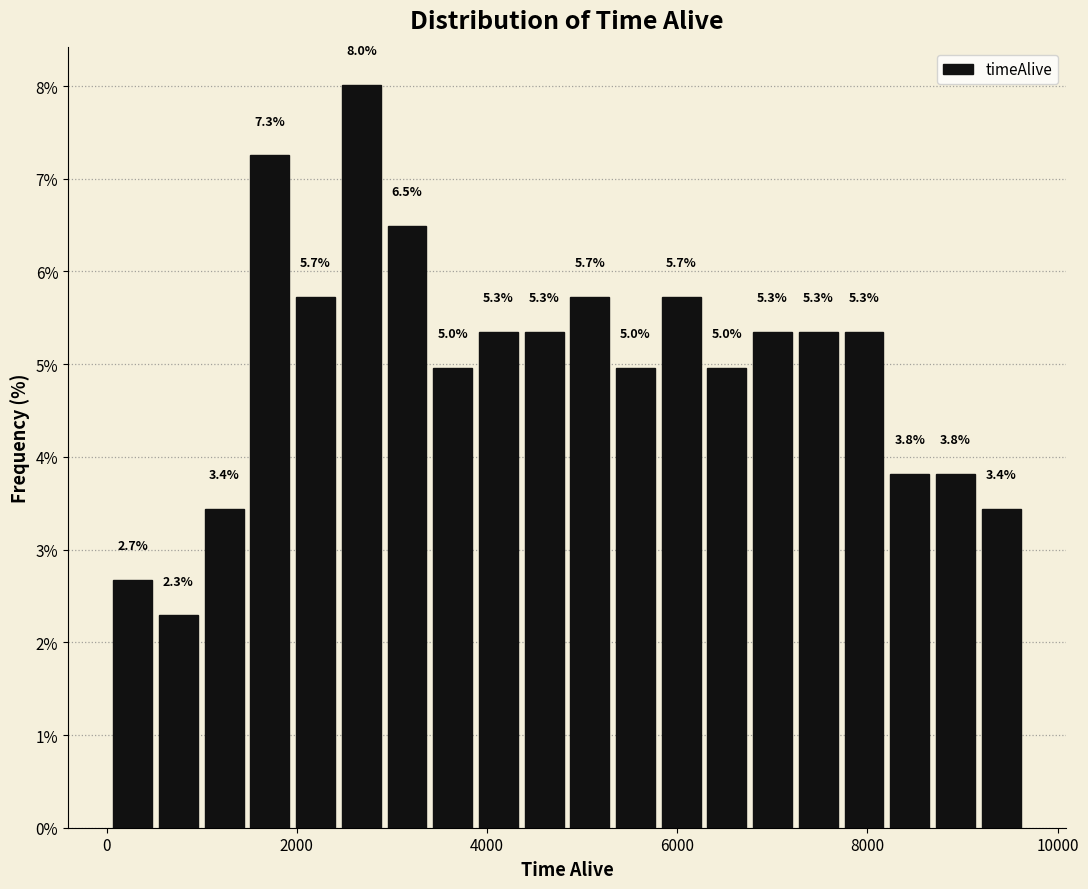

Around what value on the x-axis is the tallest bar? Give the approximate position of its centre, as read against the axis.

2600